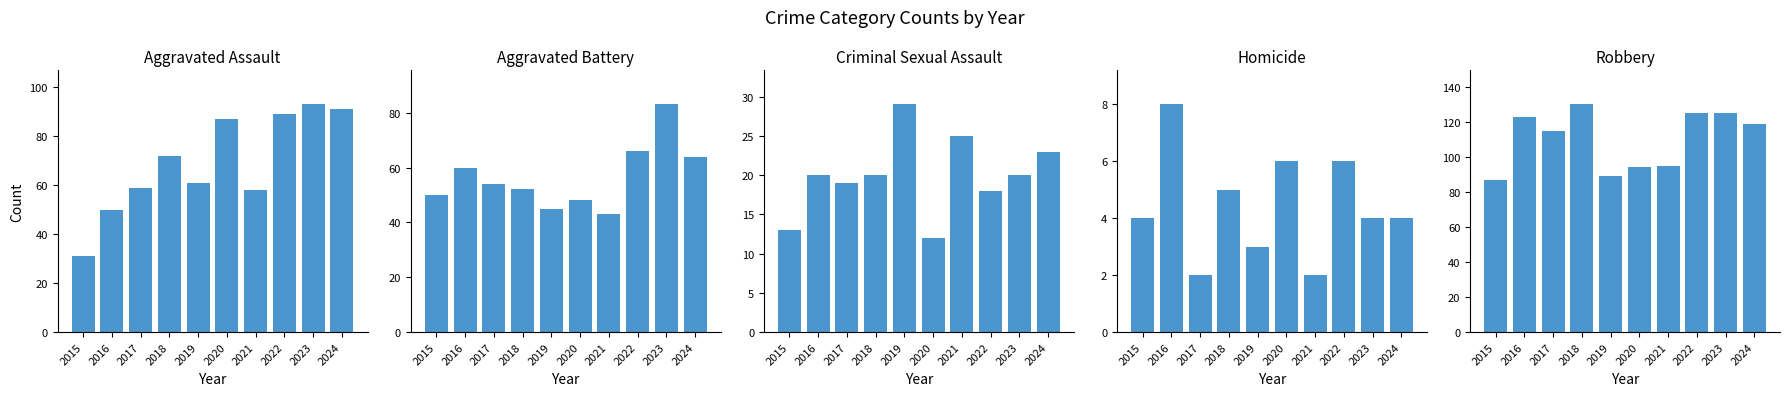

What is the total value across all series at 2024?

301